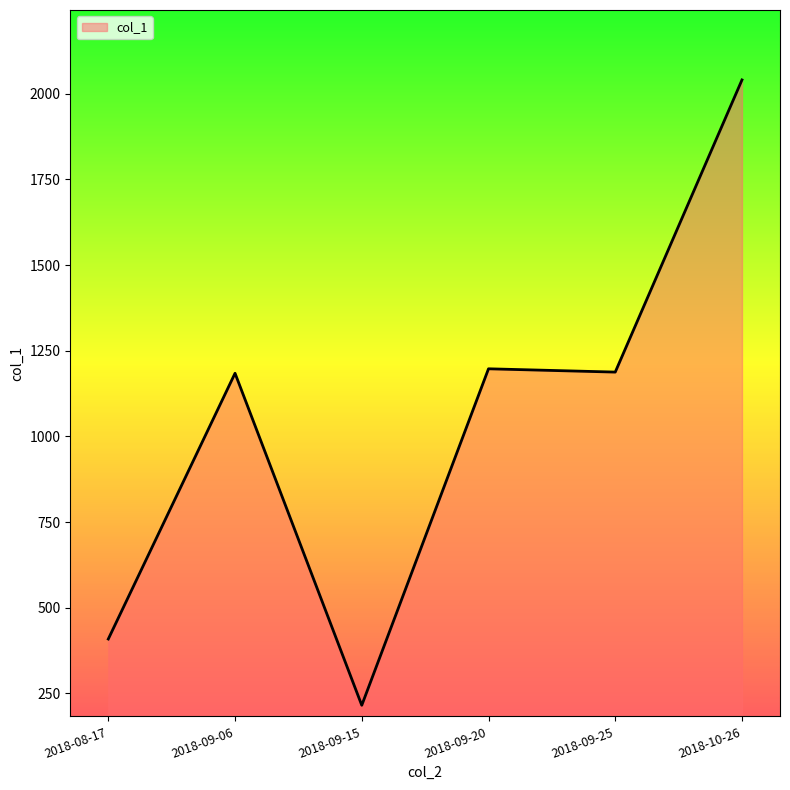

Where is the first local maximum?

2018-09-06